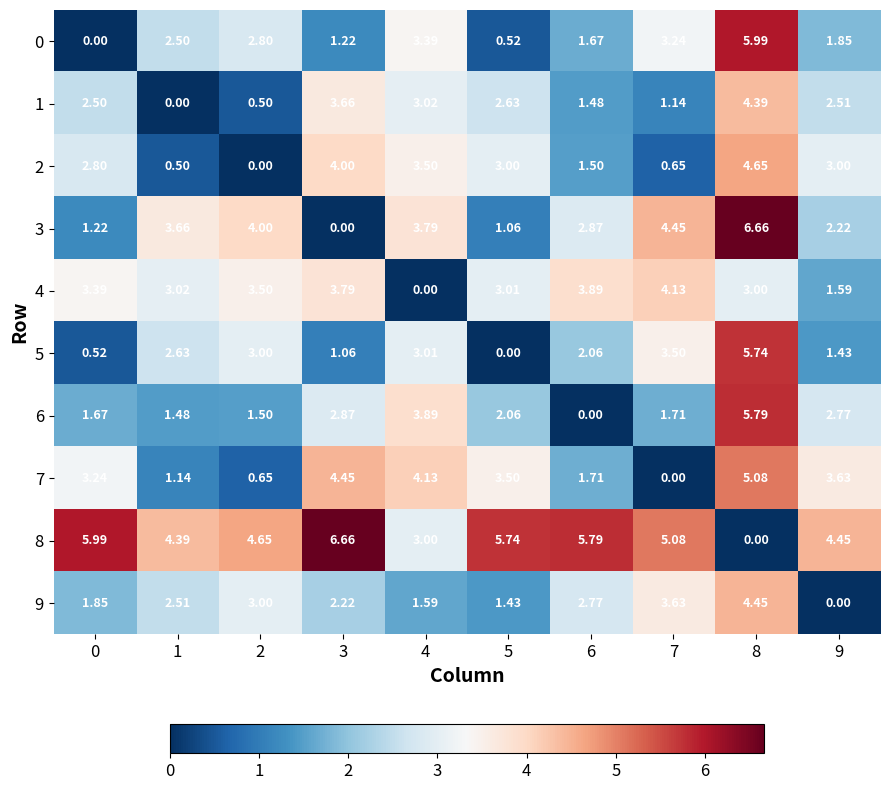

Is the value of 3 at 8 greater than the value of 8 at 7?

Yes